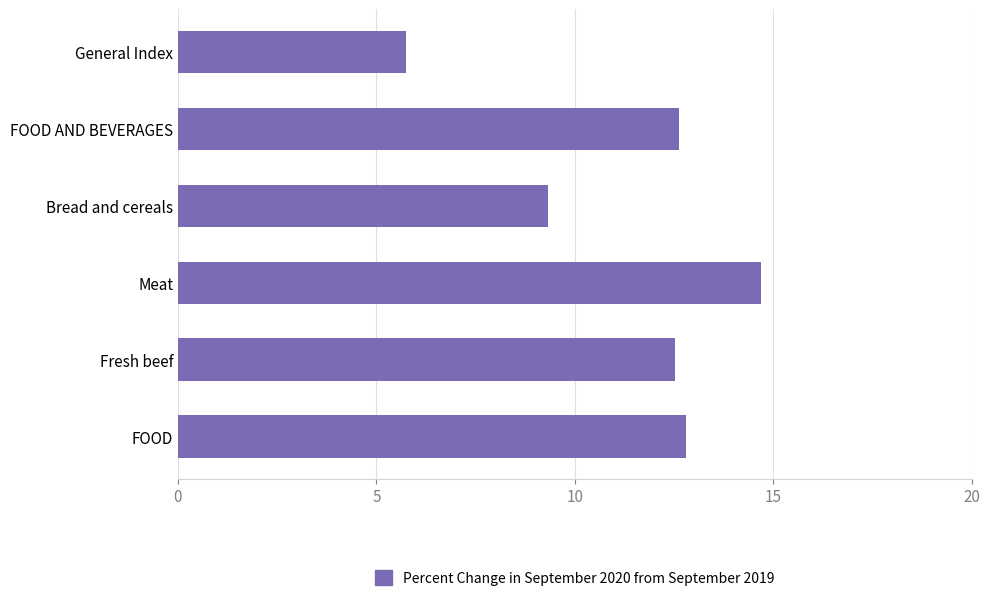

What is the ratio of the value at Fresh beef to the value at FOOD?

1.0